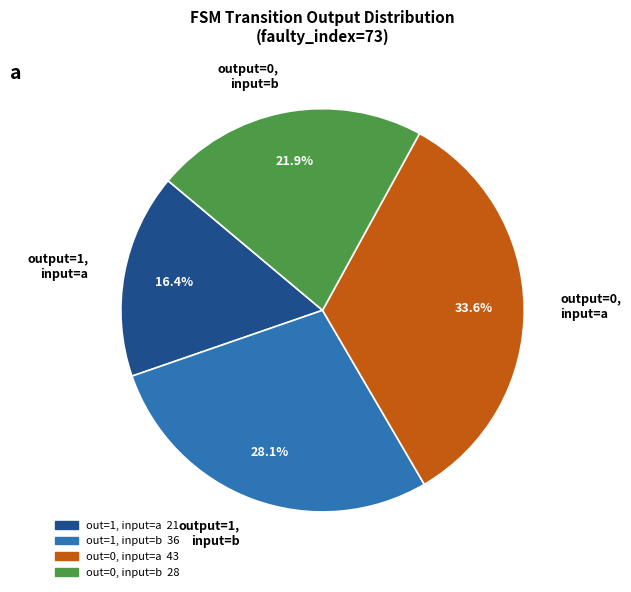

Combined, what portion of the pie is output=0, input=b and output=1, input=b?

50.0%